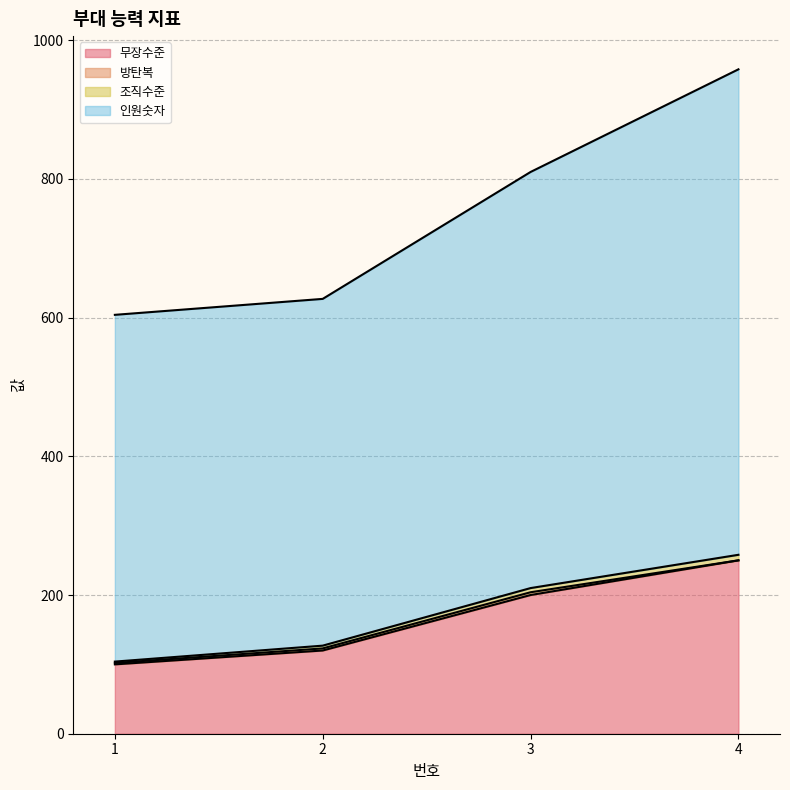

At how many categories does at least one series exceed 204?

4